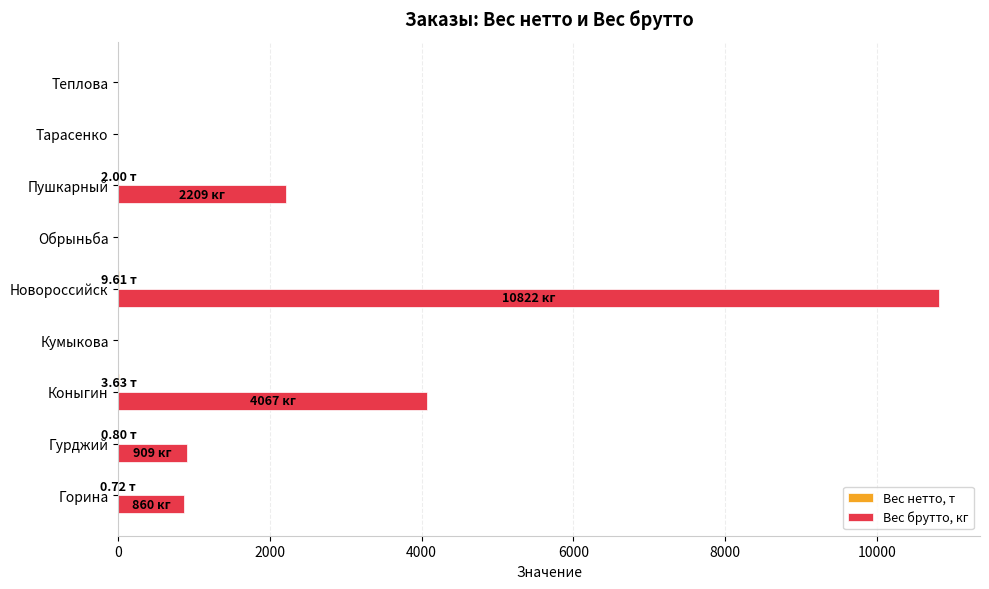

What is the sum of all Вес брутто, кг values?

18867.0